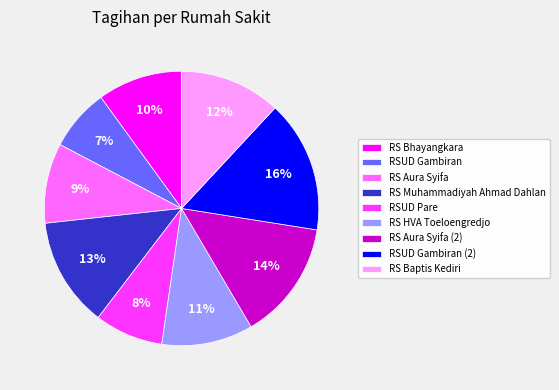

How many segments does this pie chart have?

9